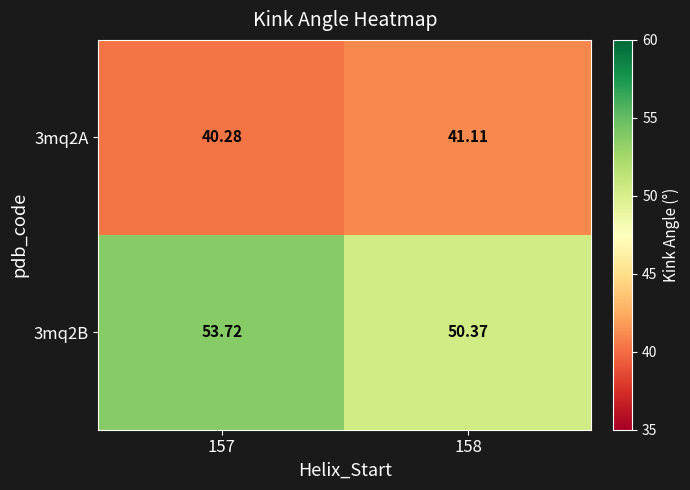

Is the value of 3mq2B at 158 greater than the value of 3mq2A at 157?

Yes